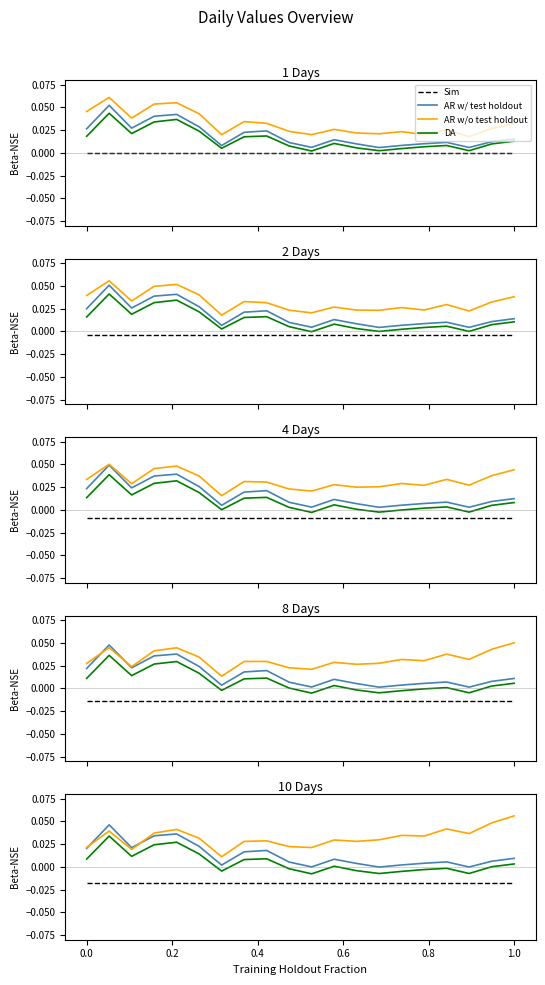

True or false: DA and AR w/ test holdout intersect in this chart.

False